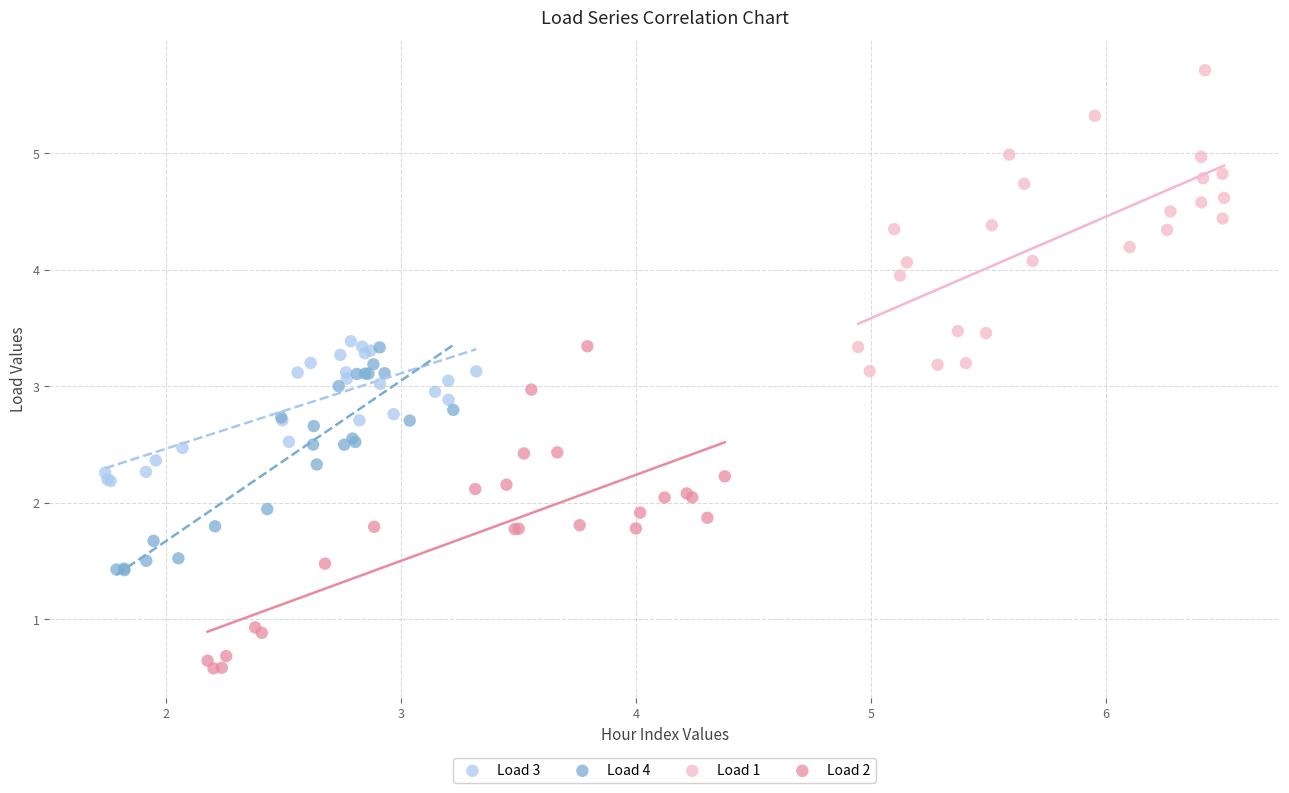

Which series has the widest spread of Y values?

Load 2